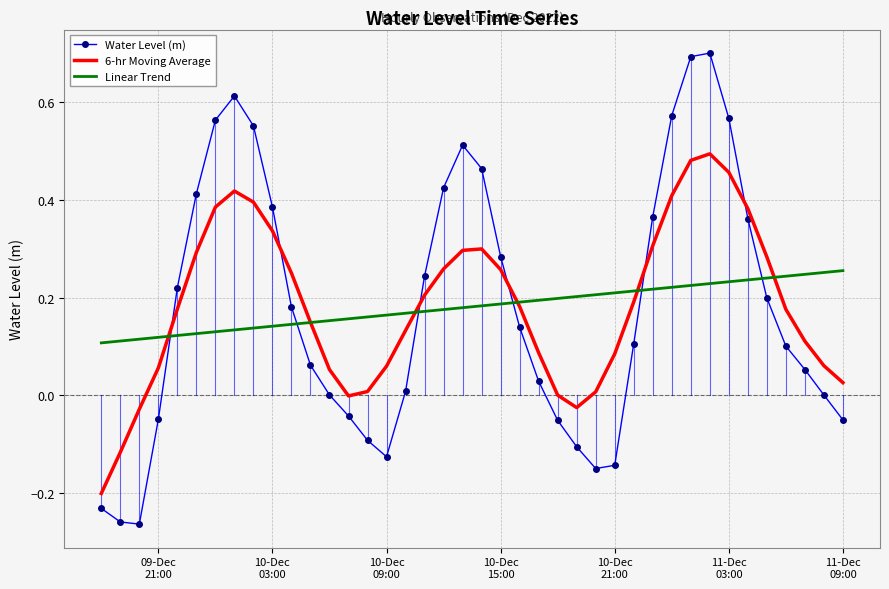

List the series in order of their peak value, highest first.

Water Level (m), 6-hr Moving Average, Linear Trend